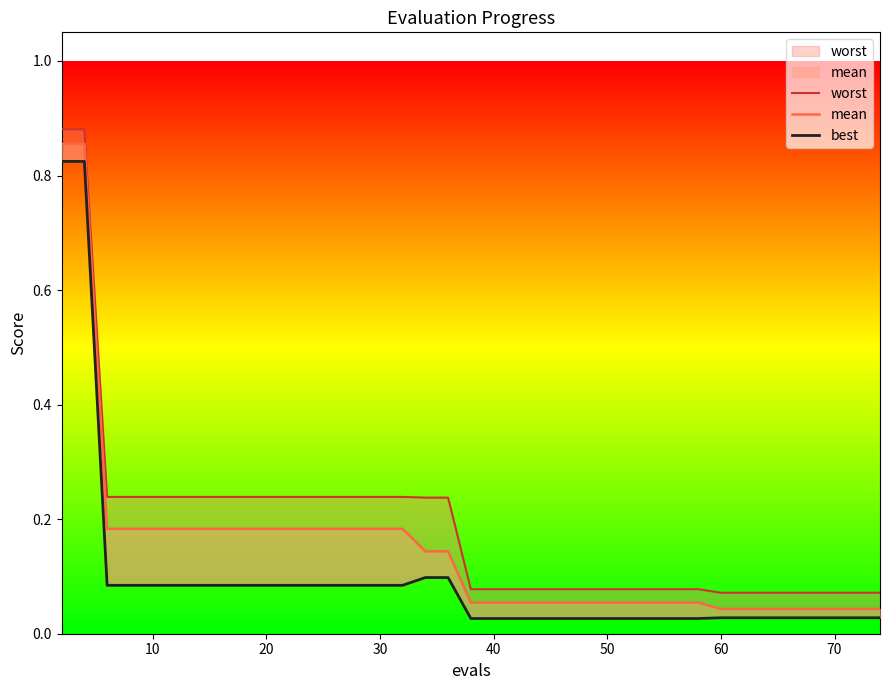

What is the value of the mean point at the 29th from the left?

0.1